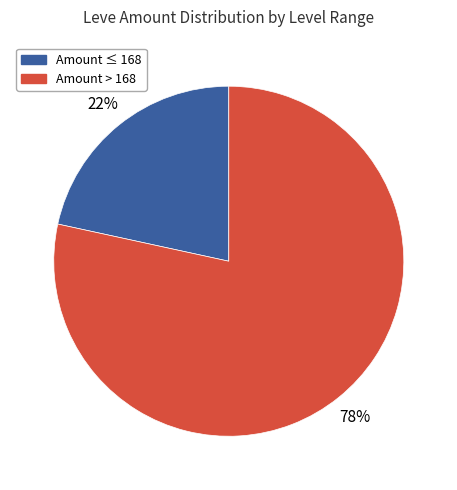

How many slices are in this pie chart?

2